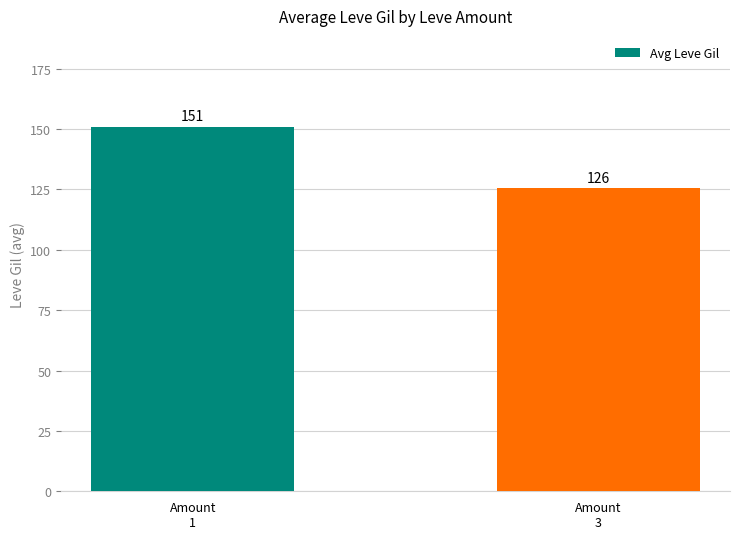

Count the number of values greater than 150.

1